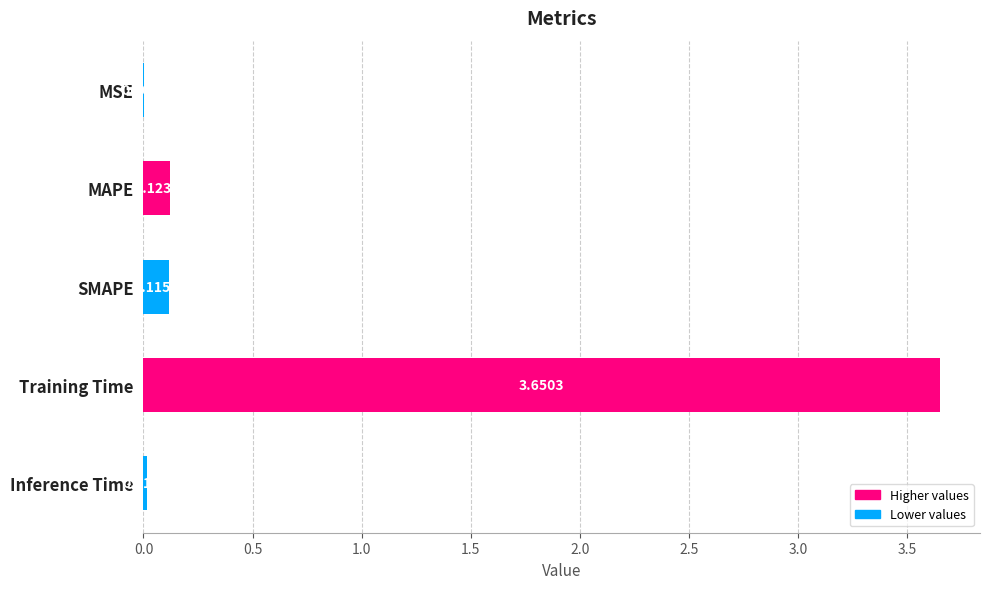

Between SMAPE and MAPE, which is larger?

MAPE